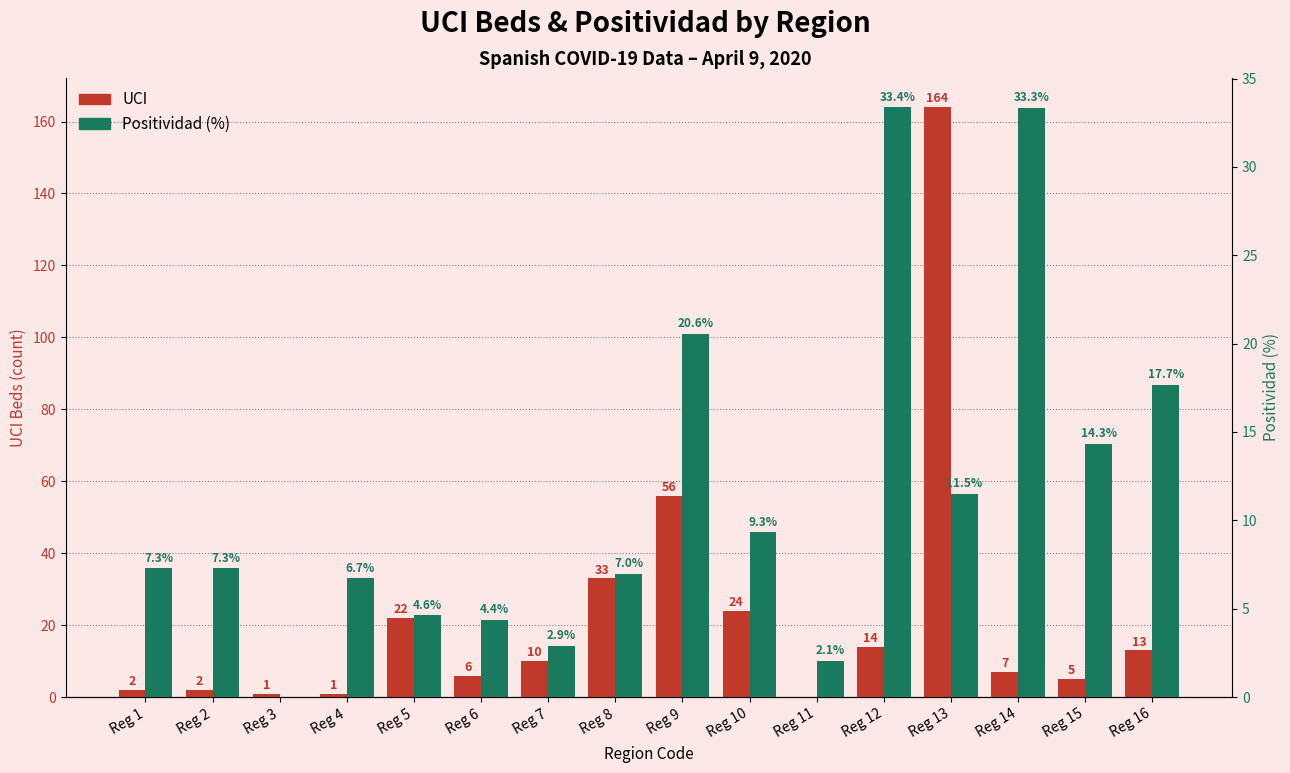

How many groups of bars are there?

16